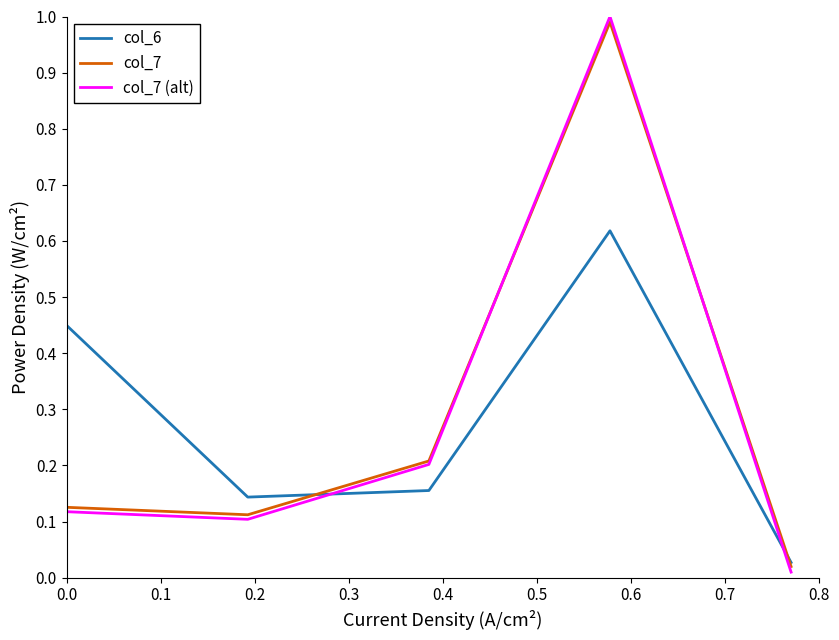

How many intersections are there between col_6 and col_7 (alt)?

2